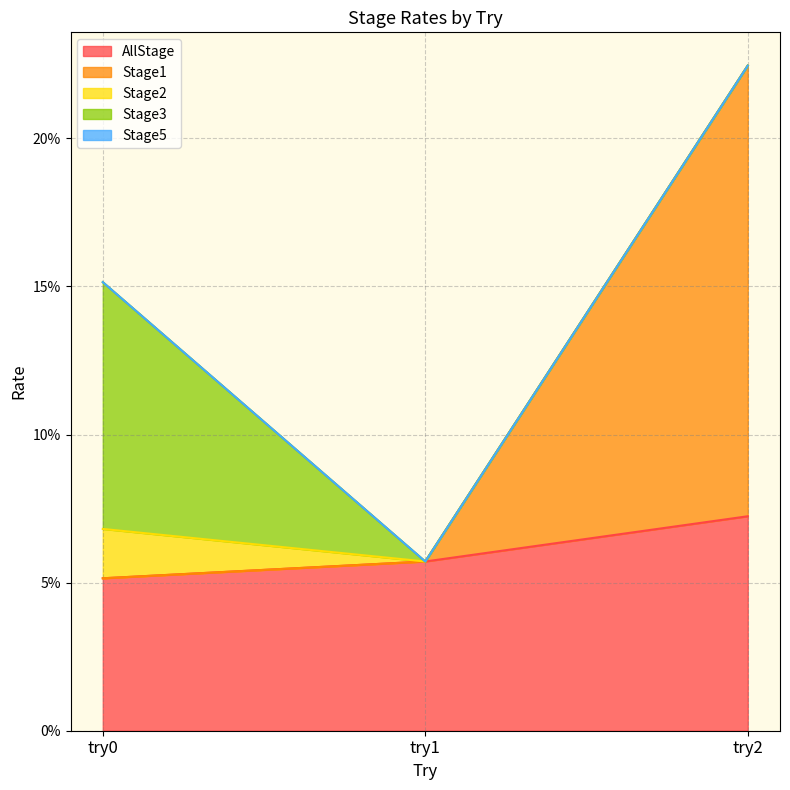

Rank the series at try2 from highest to lowest value.

Stage1, AllStage, Stage2, Stage3, Stage5